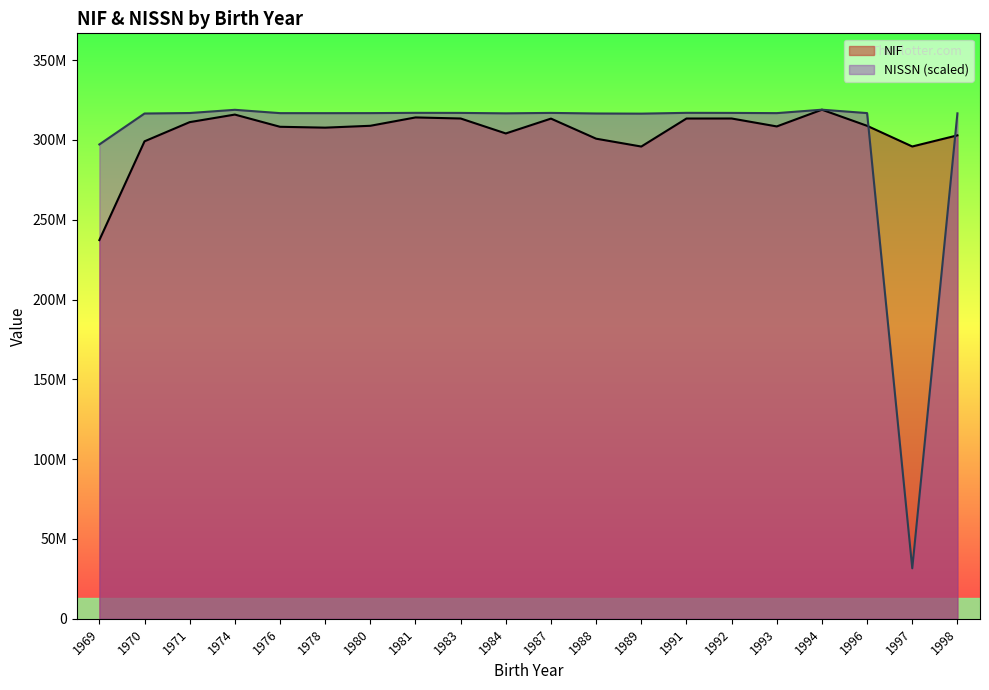

How many intersections are there between NISSN and NIF?

2